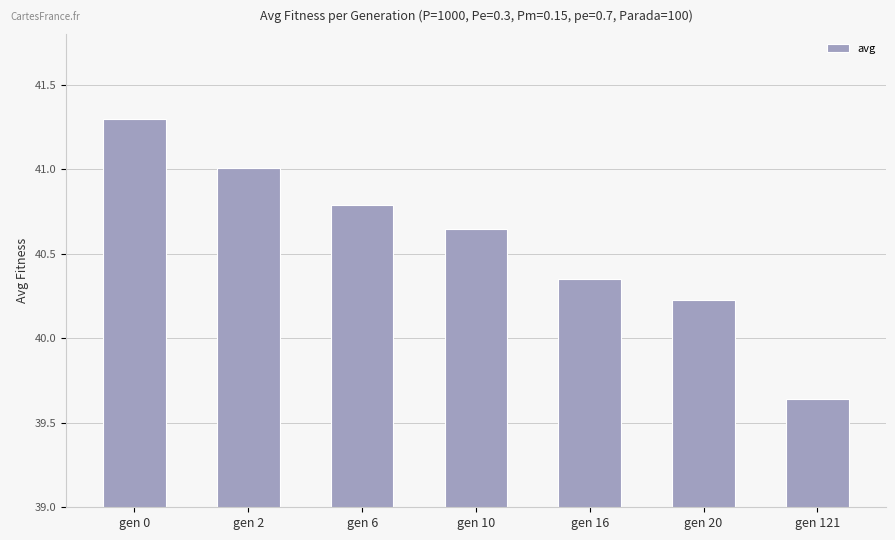

How many distinct data groups are displayed?

1